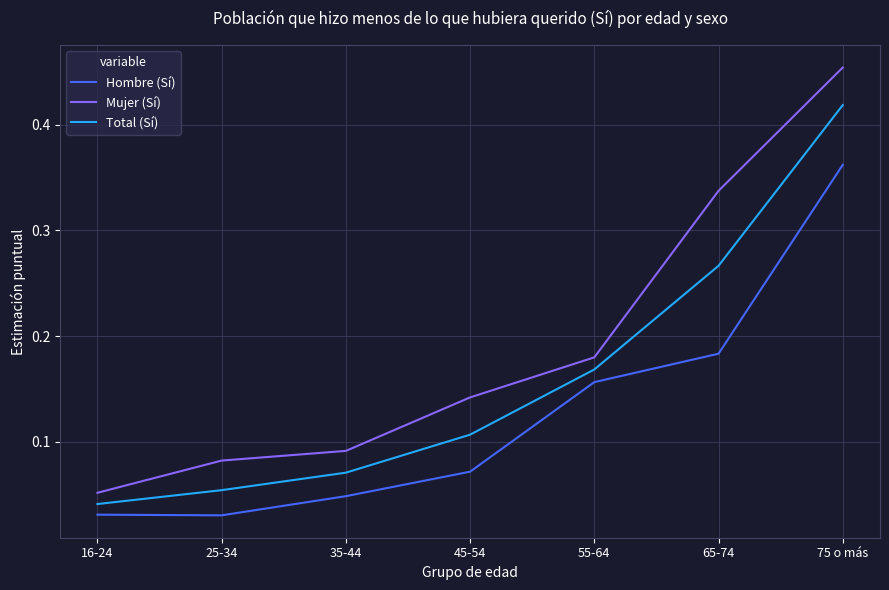

At 75 o más, list the series in order from largest to smallest.

Mujer (Sí), Total (Sí), Hombre (Sí)